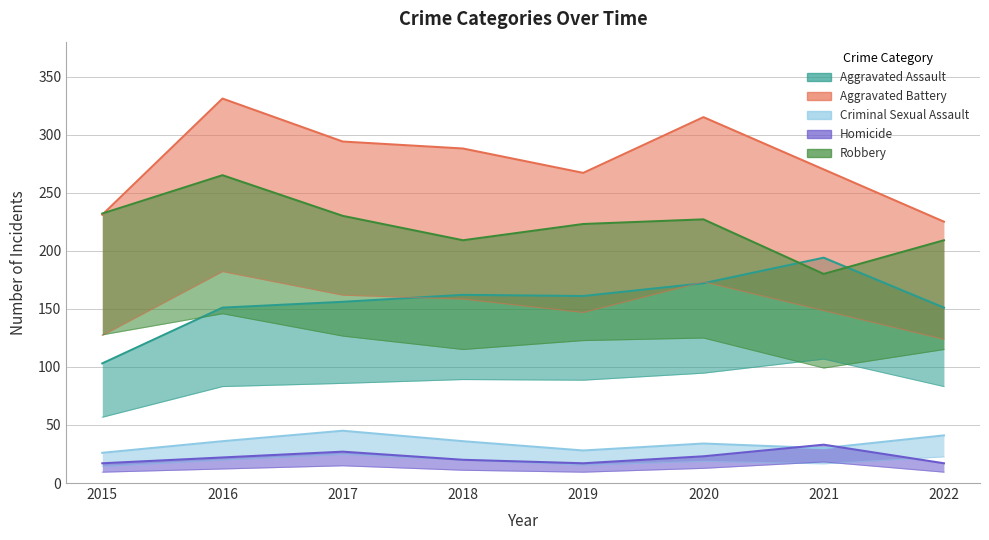

What are all the series names shown in the legend?

Aggravated Assault, Aggravated Battery, Criminal Sexual Assault, Homicide, Robbery